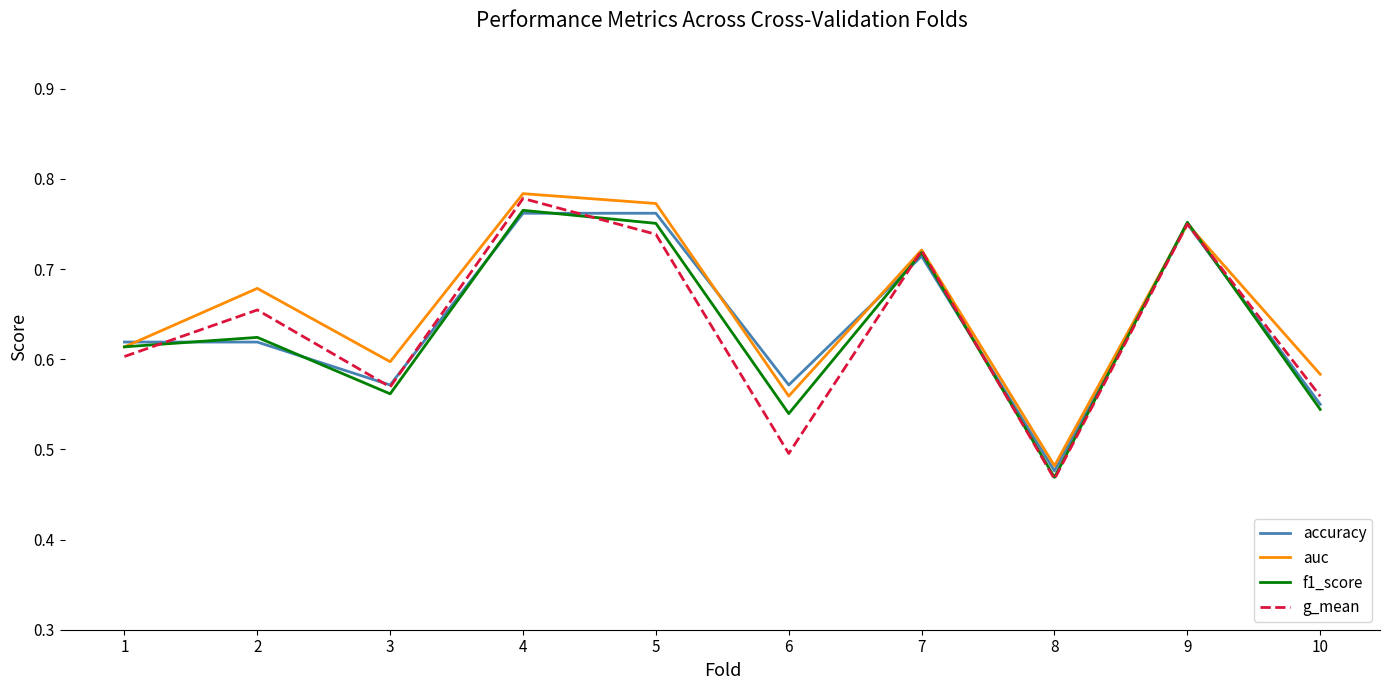

Which series changed the most between 1 and 10?

f1_score